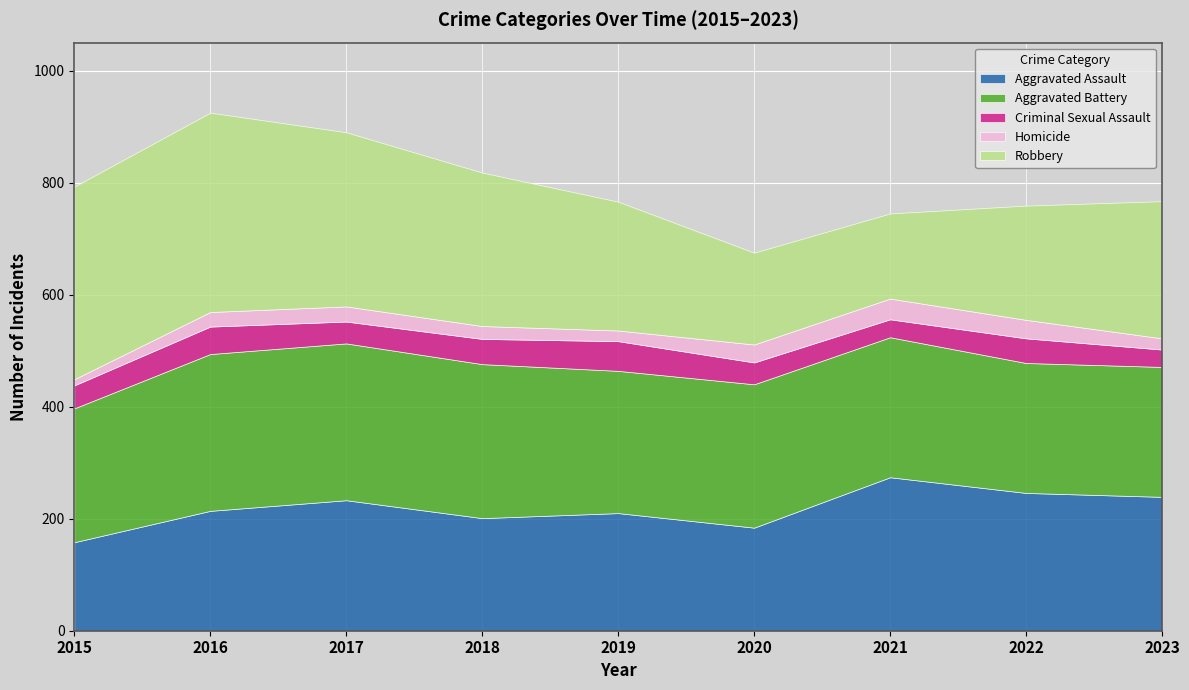

The Aggravated Battery series shows 61 at 2022. True or false?

False